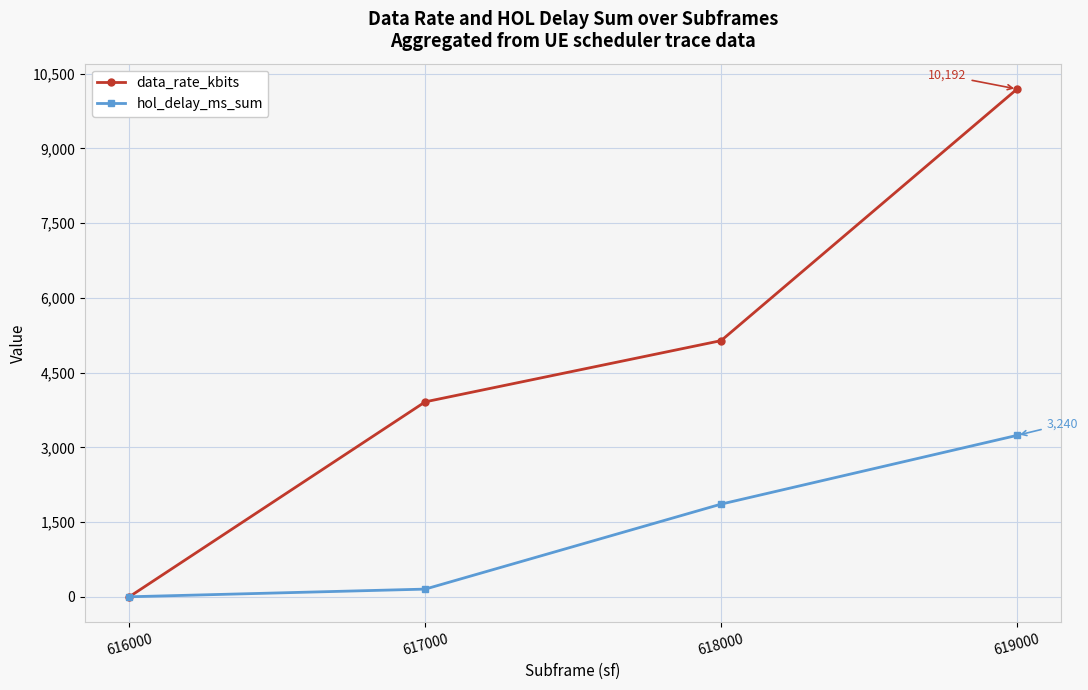

What is the spread (max minus min) of values at 619000?

6952